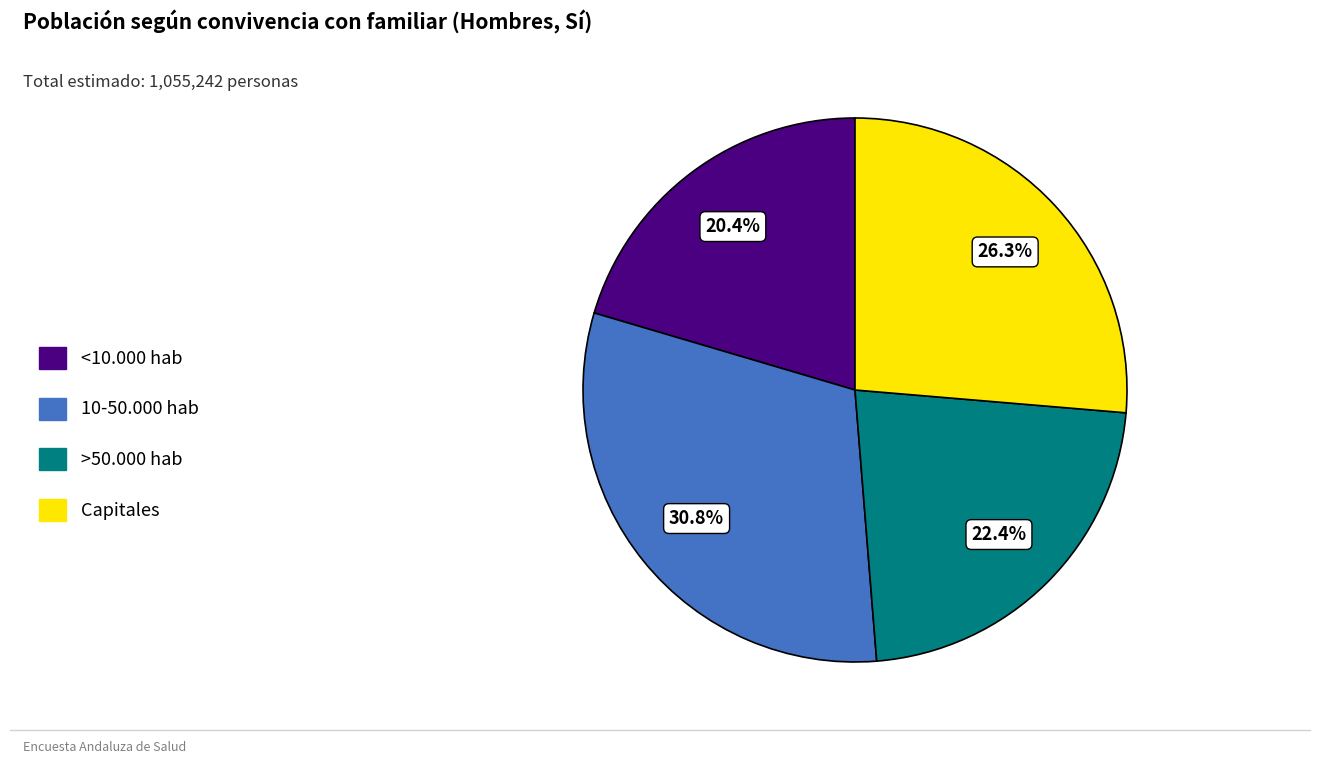

What is the largest slice in the pie chart?

10-50.000 hab